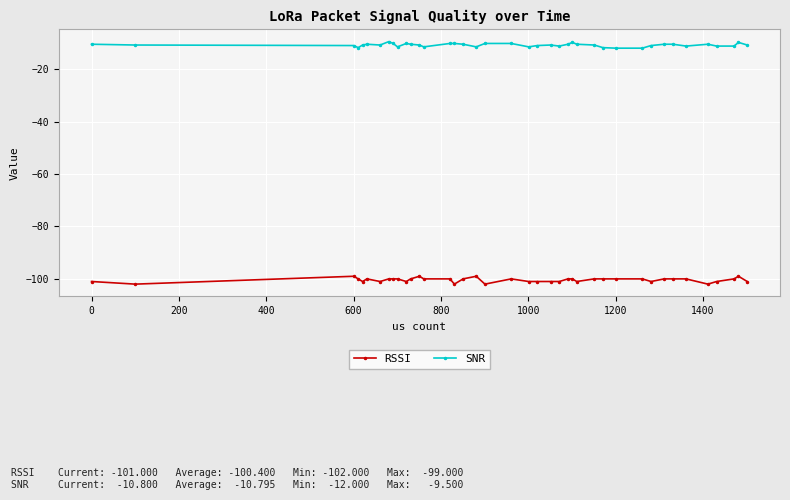

Which series has the widest spread of values?

RSSI